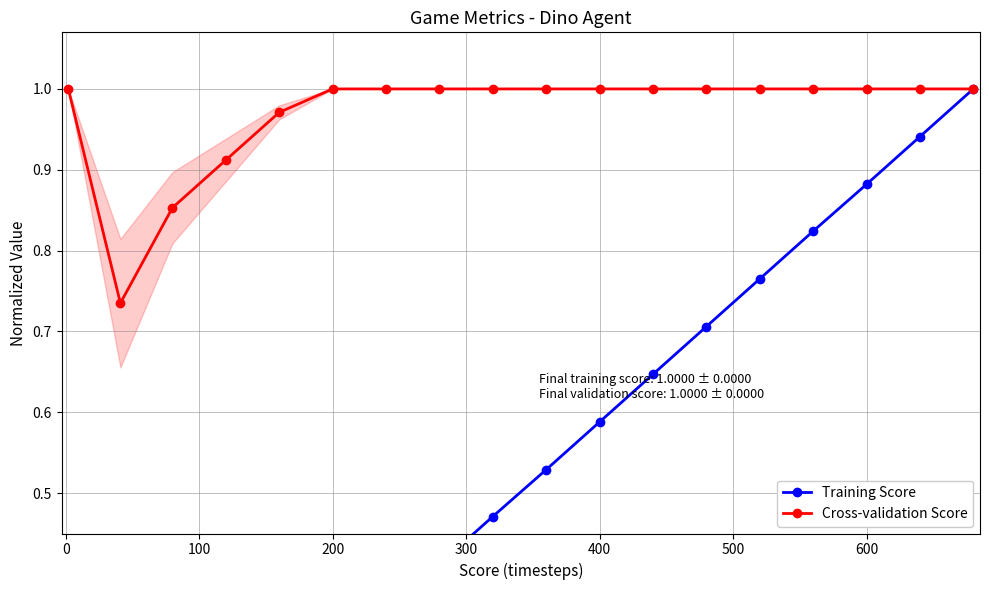

The Training Score series shows 0.1 at 200. True or false?

False